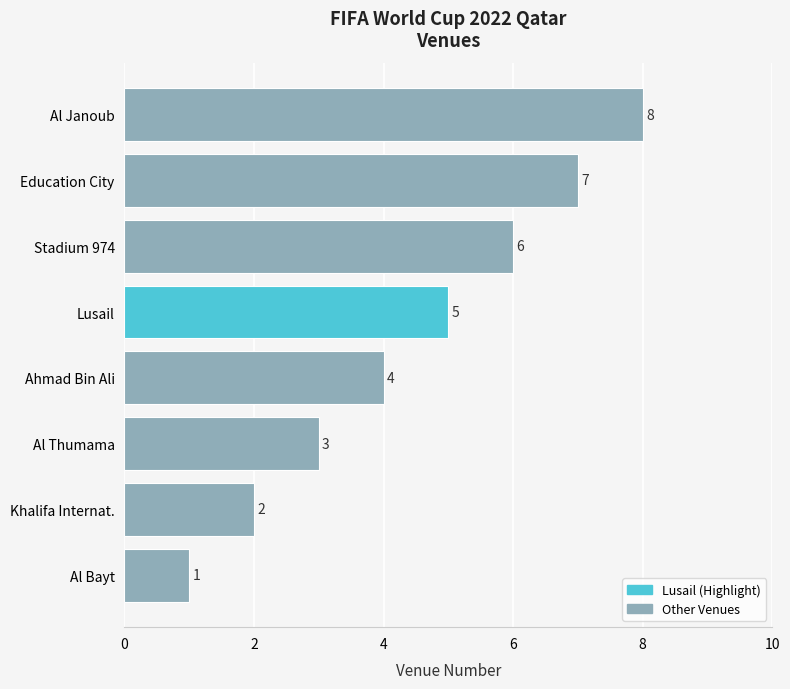

Where is the data nearest to the value 4?

Ahmad Bin Ali